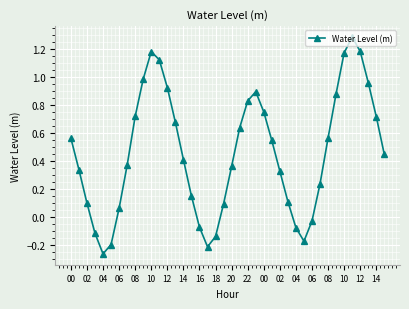

How many points are lower than both their immediate neighbors (excluding endpoints)?

3